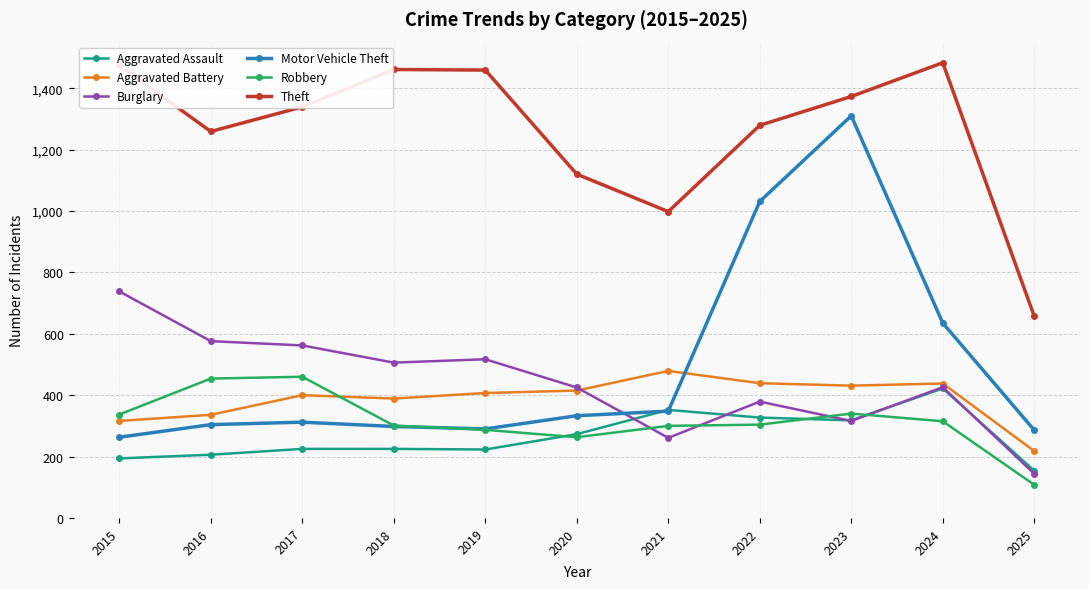

Rank the series at 2015 from lowest to highest value.

Aggravated Assault, Motor Vehicle Theft, Aggravated Battery, Robbery, Burglary, Theft